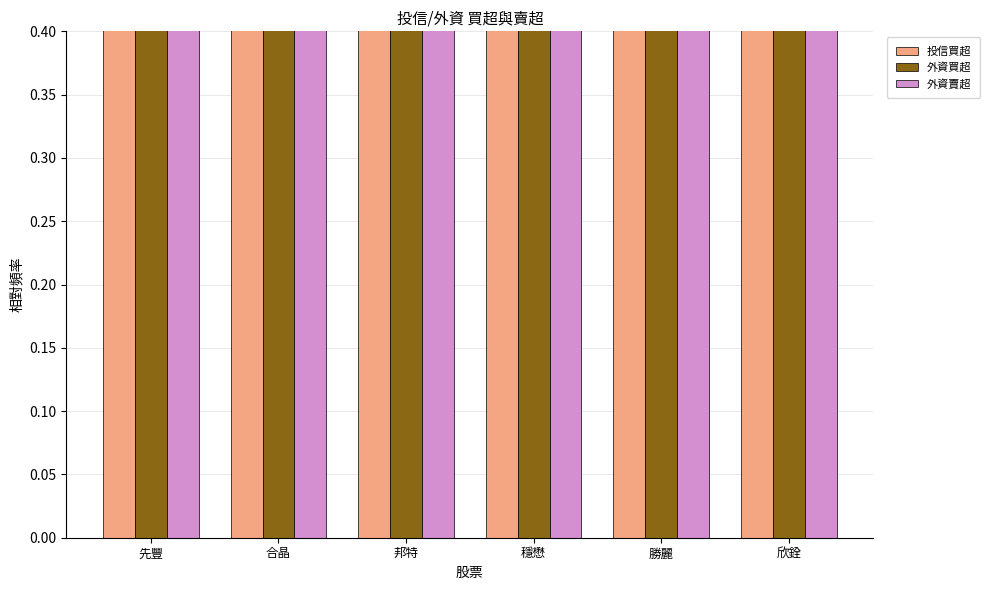

Rank the series by their maximum value, from lowest to highest.

投信買超, 外資賣超, 外資買超